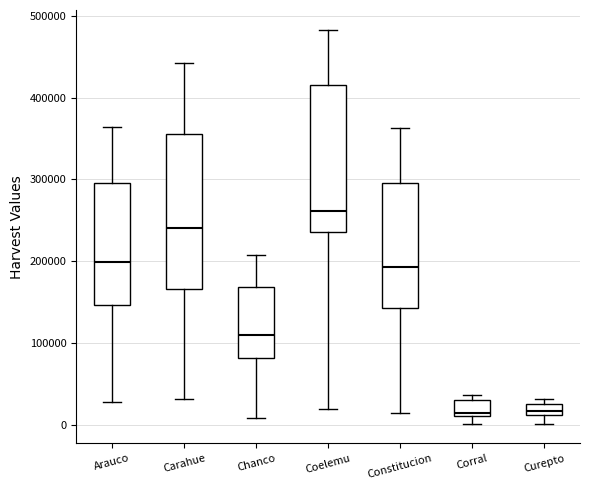

Where does the upper whisker of the box for Carahue end on the y-axis? The values are not printed on the chart, so give them approximately, as read against the axis.

440000